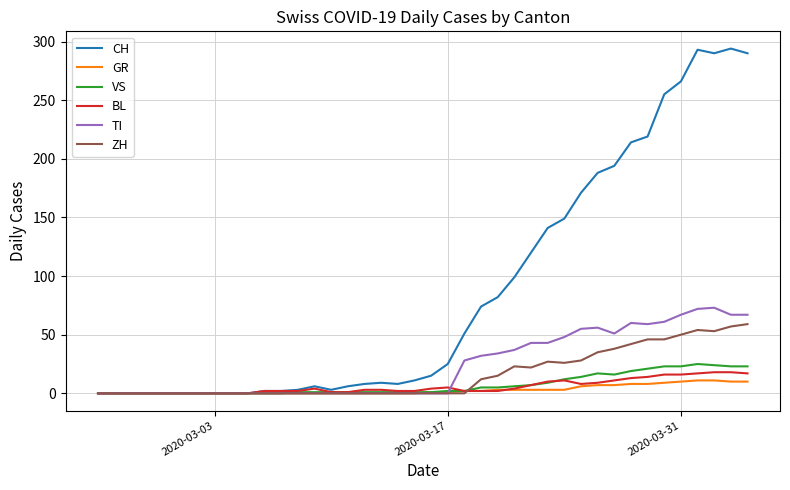

What is the difference between the maximum and minimum values in the TI series?

73